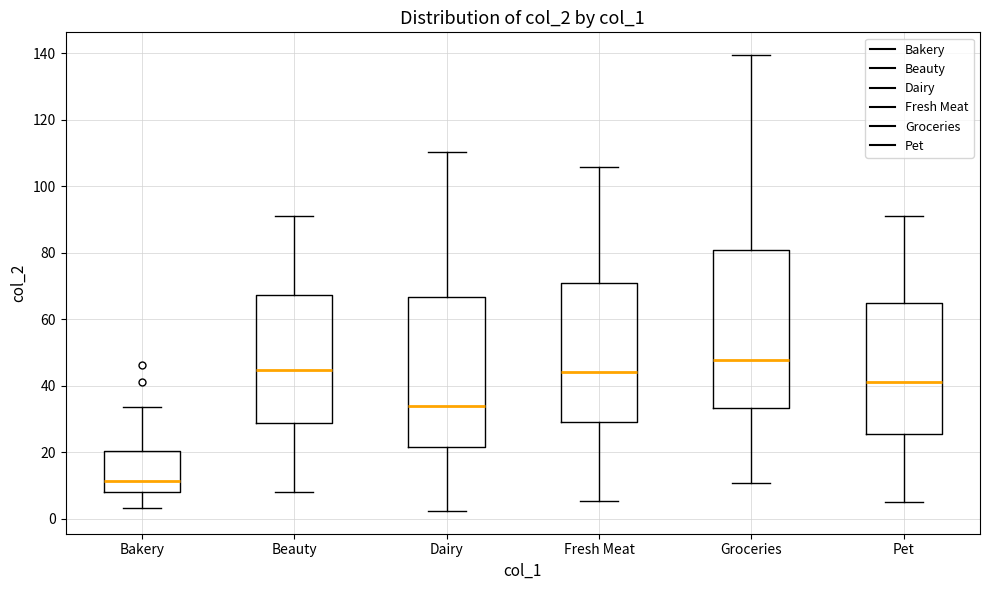

Reading left to right, read every box against the y-axis: the position of its median line, the range the box covers, and the ends of its whiskers. The values are not printed on the chart, so give them approximately, as read against the axis.

Bakery: median 12, box 8 to 20, whiskers 4 to 34
Beauty: median 44, box 28 to 68, whiskers 8 to 92
Dairy: median 34, box 22 to 66, whiskers 2 to 110
Fresh Meat: median 44, box 30 to 70, whiskers 6 to 106
Groceries: median 48, box 34 to 80, whiskers 10 to 140
Pet: median 42, box 26 to 64, whiskers 6 to 92